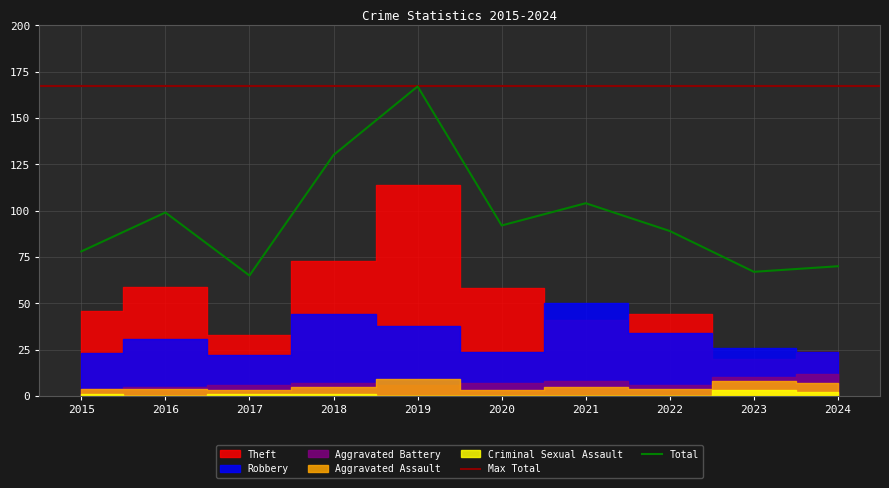

Reading left to right, extract all data points from this chart.

Theft: 2015=46	2016=59	2017=33	2018=73	2019=114	2020=58	2021=41	2022=44	2023=20	2024=24
Robbery: 2015=23	2016=31	2017=22	2018=44	2019=38	2020=24	2021=50	2022=34	2023=26	2024=24
Aggravated Battery: 2015=4	2016=5	2017=6	2018=7	2019=6	2020=7	2021=8	2022=6	2023=10	2024=12
Aggravated Assault: 2015=4	2016=4	2017=3	2018=5	2019=9	2020=3	2021=5	2022=4	2023=8	2024=7
Criminal Sexual Assault: 2015=1	2016=0	2017=1	2018=1	2019=0	2020=0	2021=0	2022=0	2023=3	2024=2
Total: 2015=78	2016=99	2017=65	2018=130	2019=167	2020=92	2021=104	2022=89	2023=67	2024=70